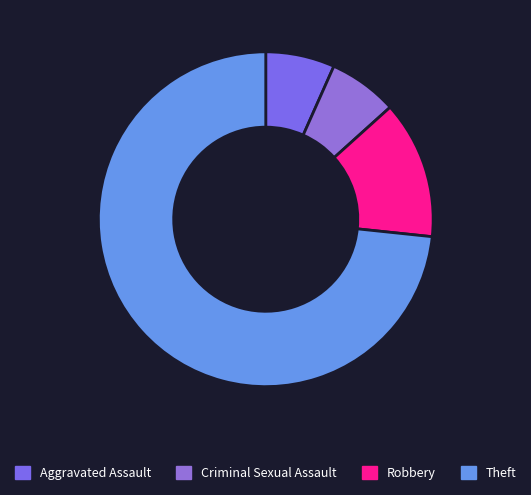

How many slices are in this pie chart?

4